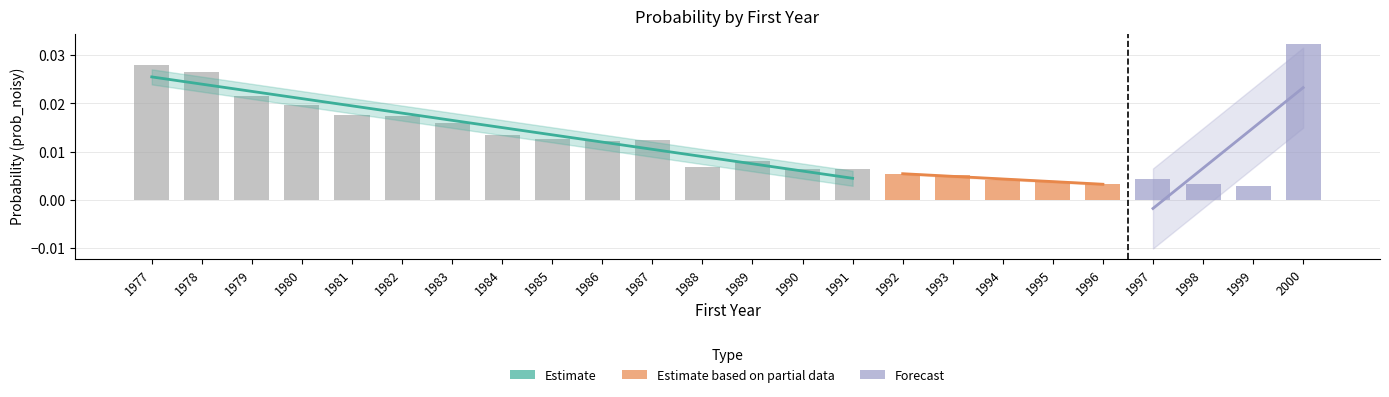

Is it true that the value at 1990 is 0.0?

False